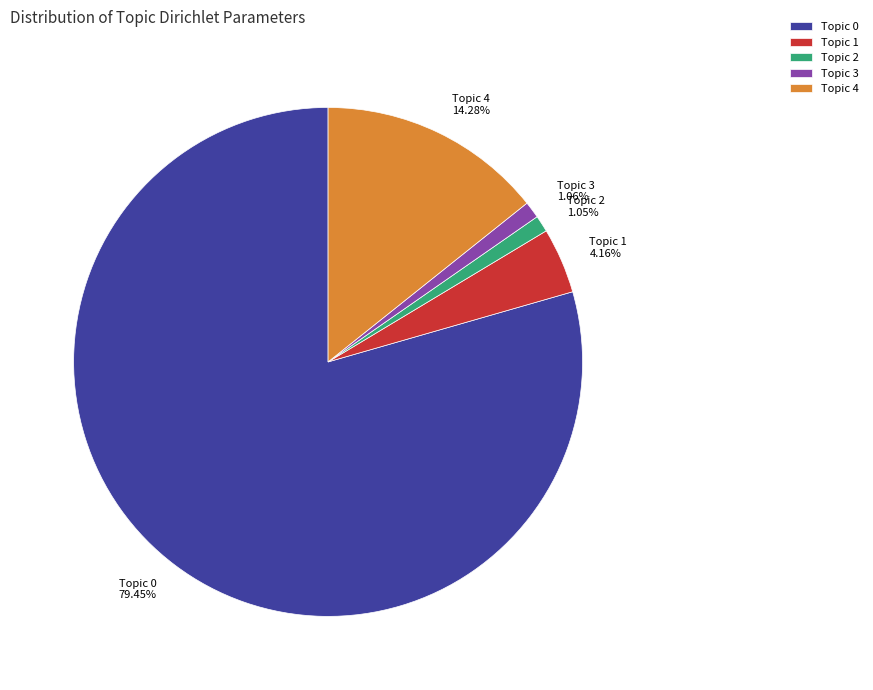

Approximately how many times larger is the value at Topic 0 79.45% compared to Topic 3 1.06%?

75.0